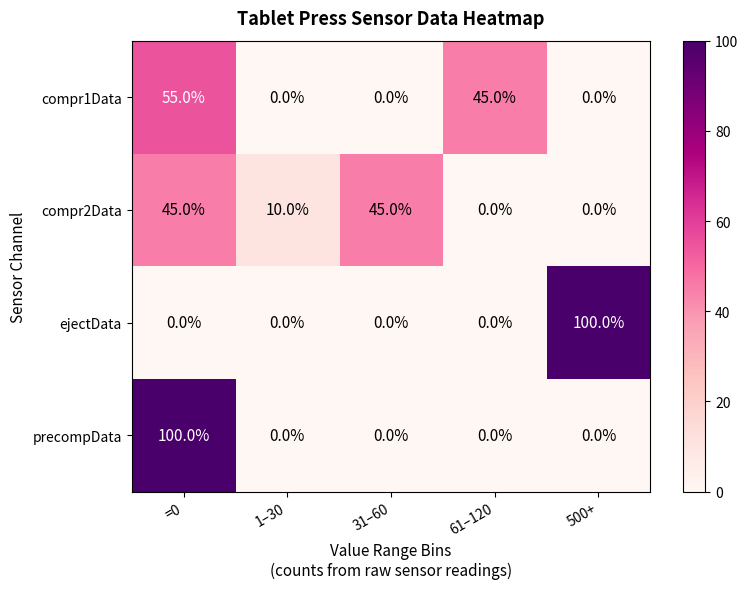

Rank the series at =0 from highest to lowest value.

precompData, compr1Data, compr2Data, ejectData